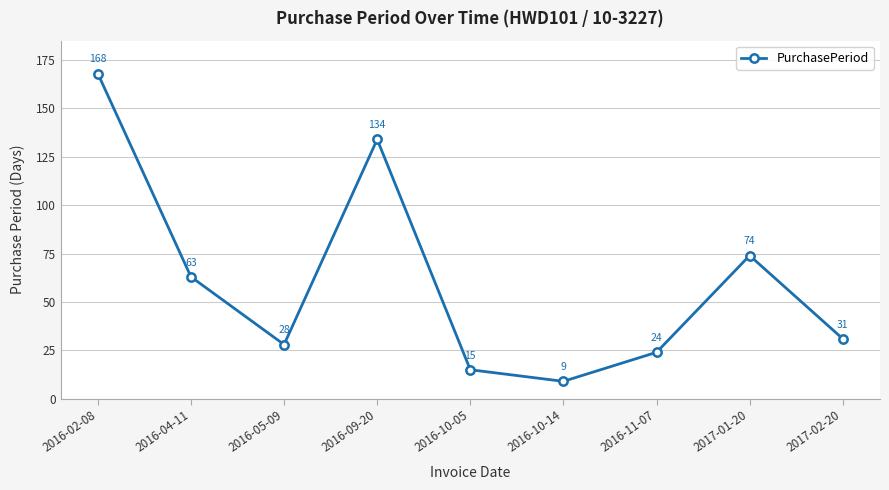

What is the label of the 2nd point from the left?

2016-04-11